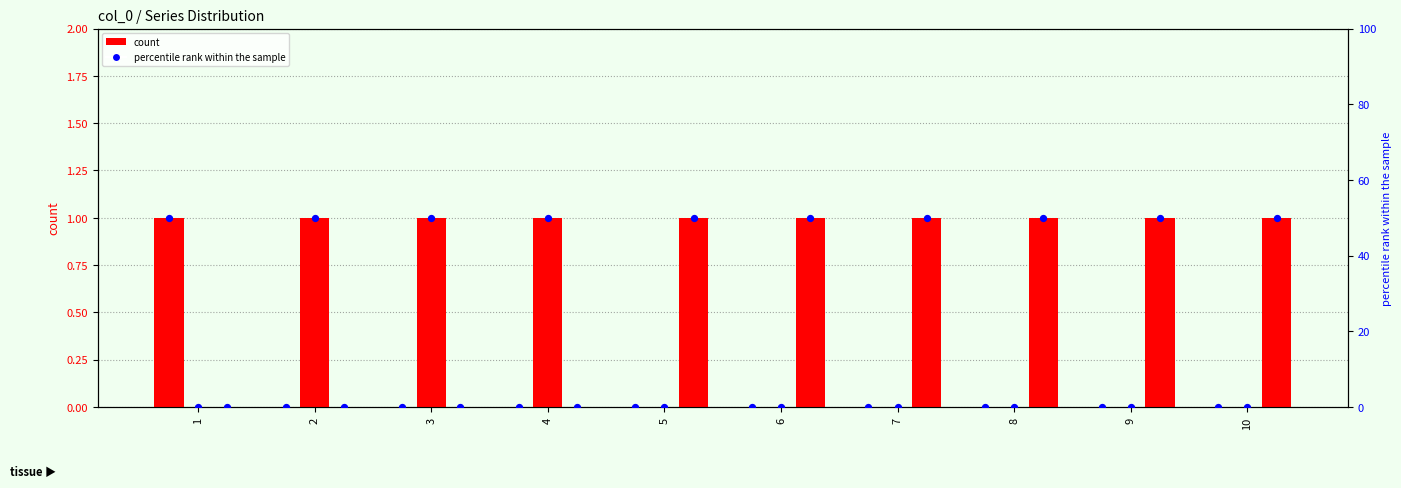

Which series contains the highest Y value?

0 (pct)